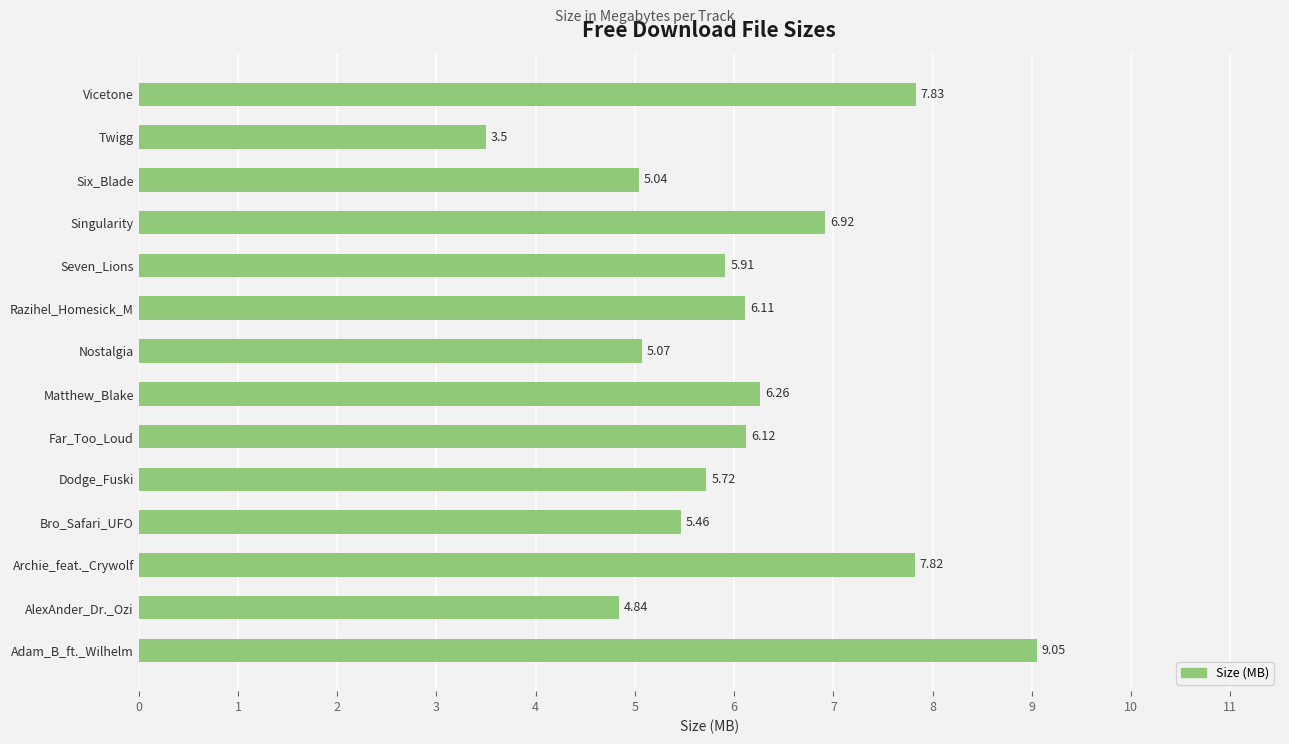

Does the chart contain stacked bars?

No